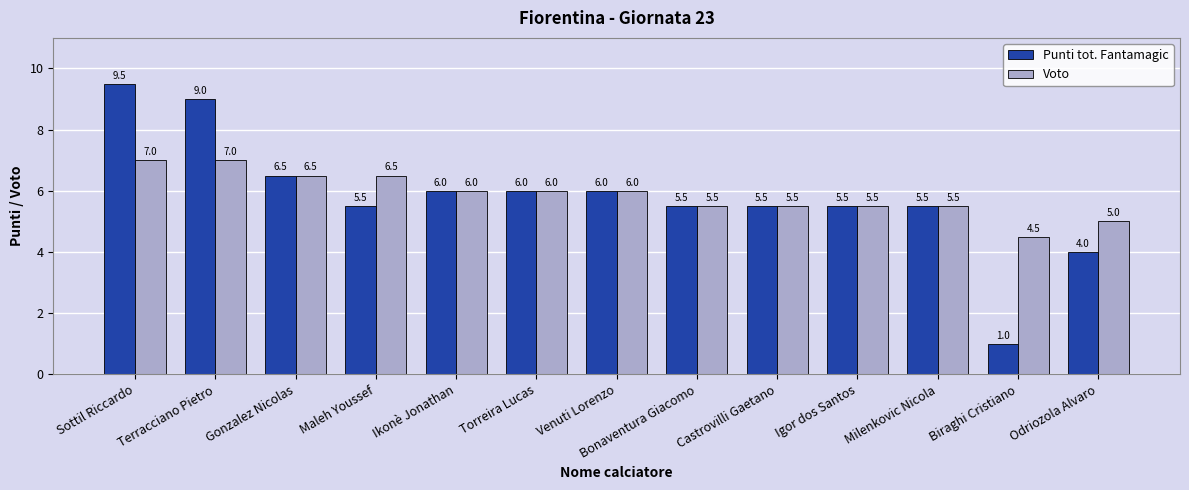

Are the bars horizontal?

No